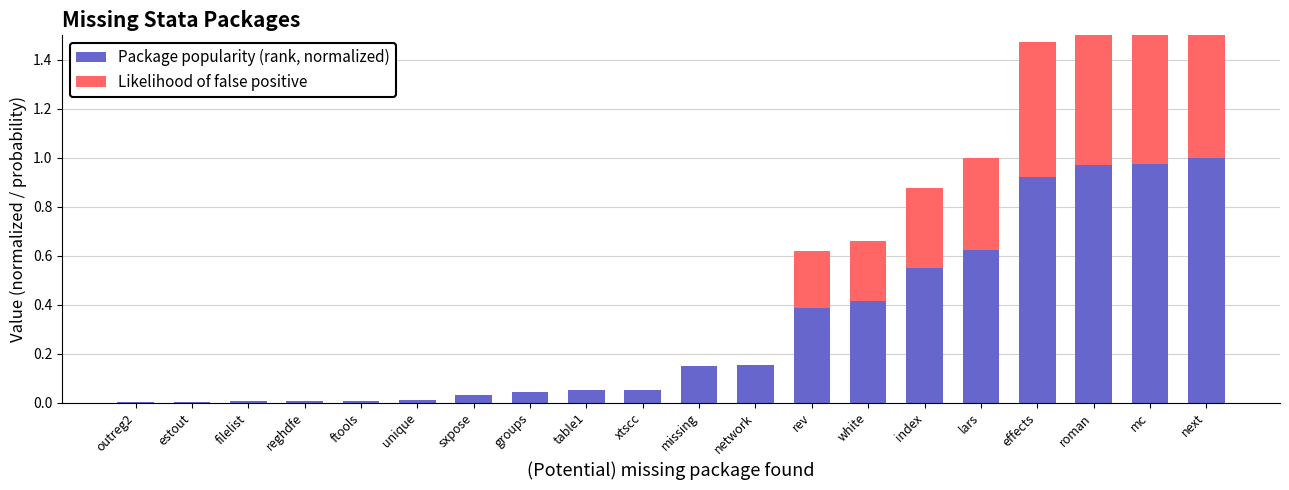

Reading left to right, transcribe all the data shown in this chart.

Package popularity (rank, normalized): outreg2=0.0	estout=0.0	filelist=0.0	reghdfe=0.0	ftools=0.0	unique=0.0	sxpose=0.0	groups=0.0	table1=0.1	xtscc=0.1	missing=0.1	network=0.2	rev=0.4	white=0.4	index=0.5	lars=0.6	effects=0.9	roman=1.0	mc=1.0	next=1.0
Likelihood of false positive: outreg2=0.0	estout=0.0	filelist=0.0	reghdfe=0.0	ftools=0.0	unique=0.0	sxpose=0.0	groups=0.0	table1=0.0	xtscc=0.0	missing=0.0	network=0.0	rev=0.2	white=0.2	index=0.3	lars=0.4	effects=0.6	roman=0.6	mc=0.6	next=0.6